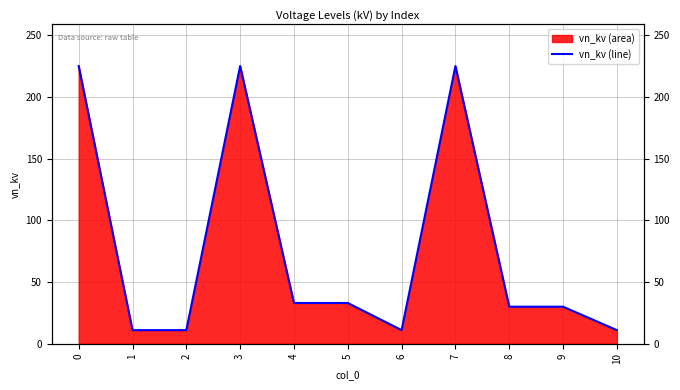

What is the value of the 9th point from the left?

30